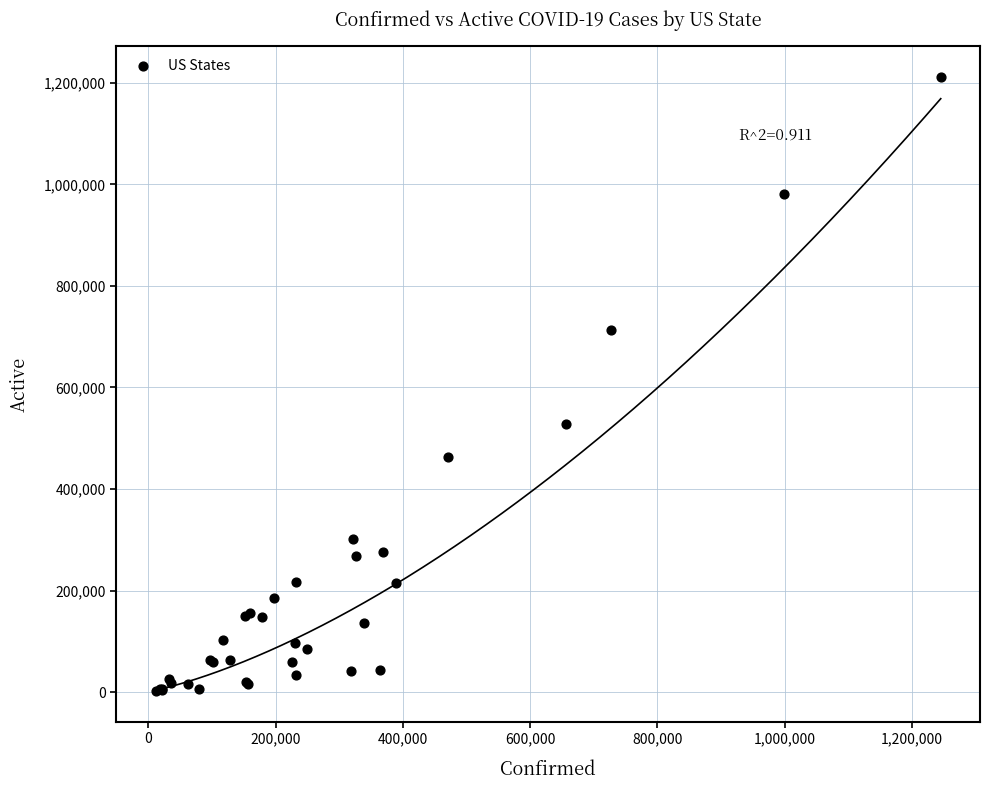

What Y value in the scatter plot is closest to 606778?

527819